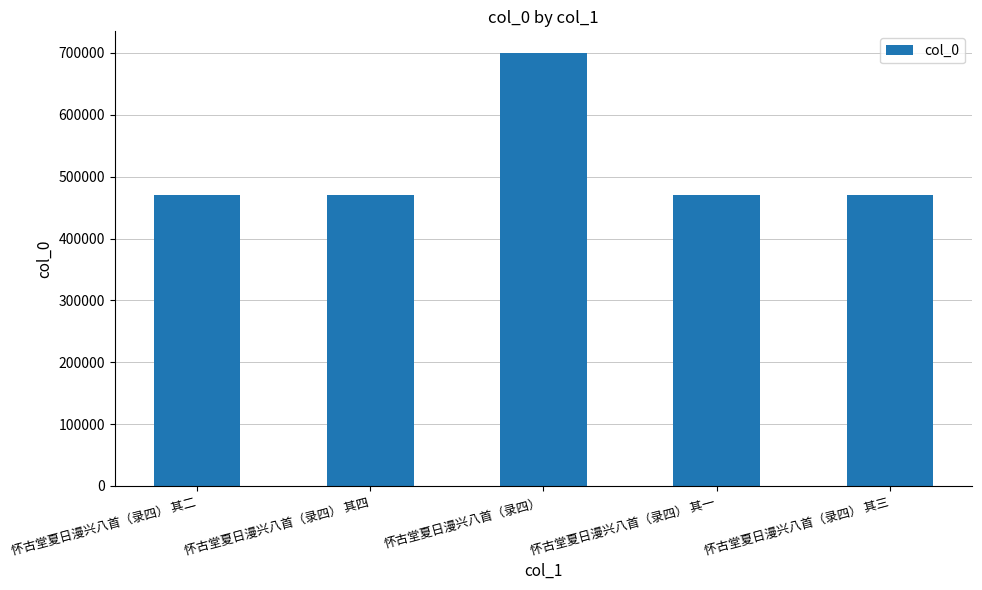

Where does the data first go above 470825?

怀古堂夏日漫兴八首（录四） 其四